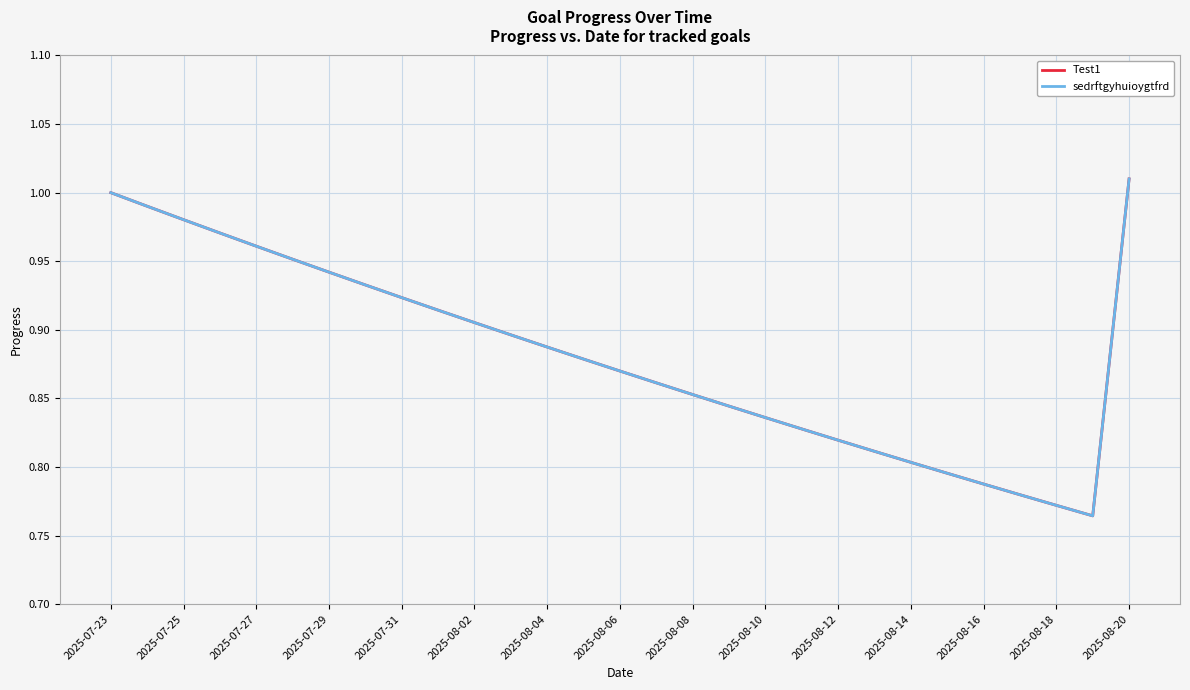

How many lines are shown in the chart?

2